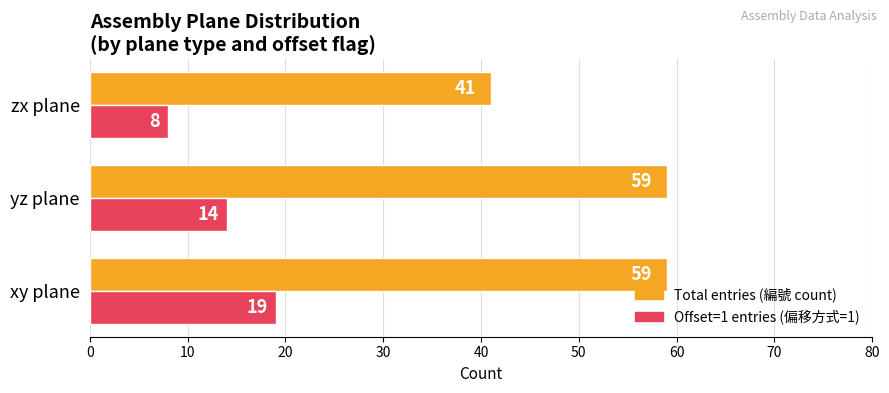

What is the minimum value shown in the chart?

8